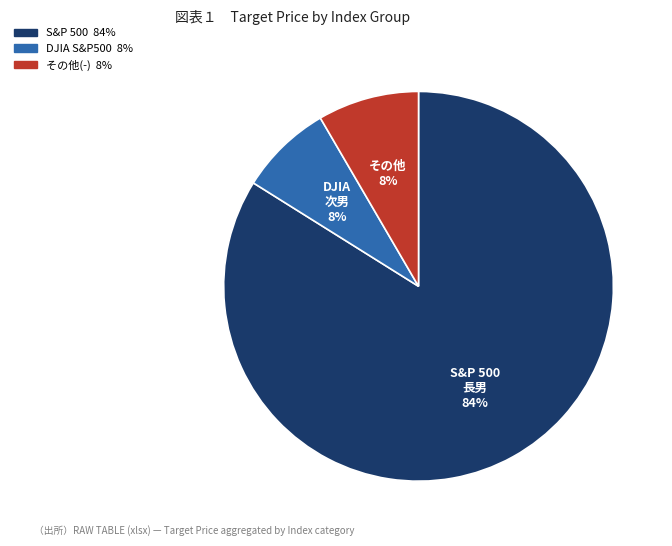

To the nearest percent, what is the difference between the largest and smallest slice percentages?

76%